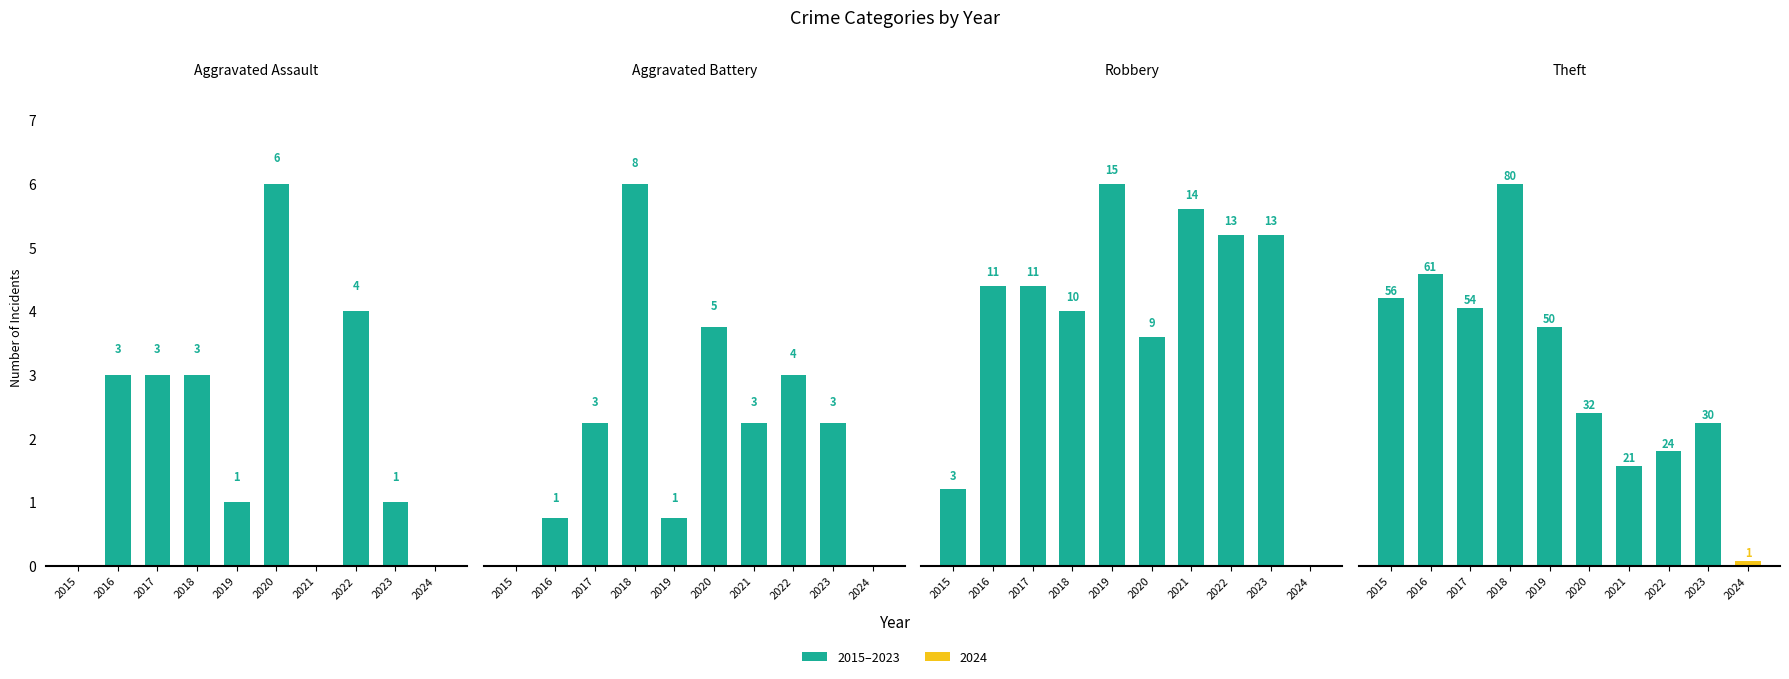

What is the difference between the Theft values at 2024 and 2022?

23